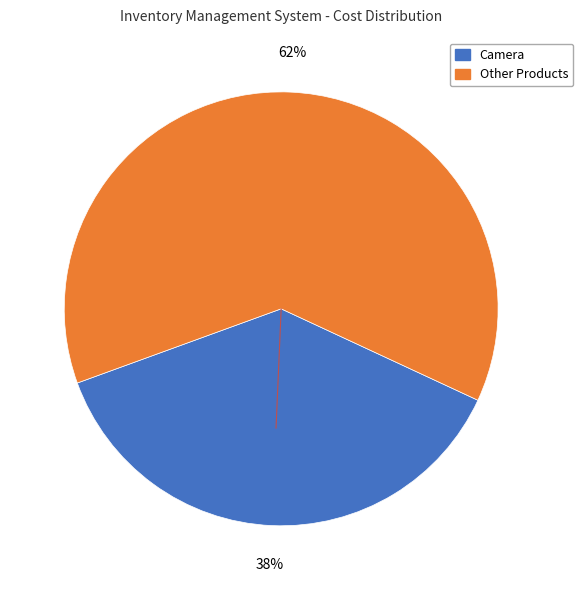

To the nearest percent, what is the average slice percentage?

50%